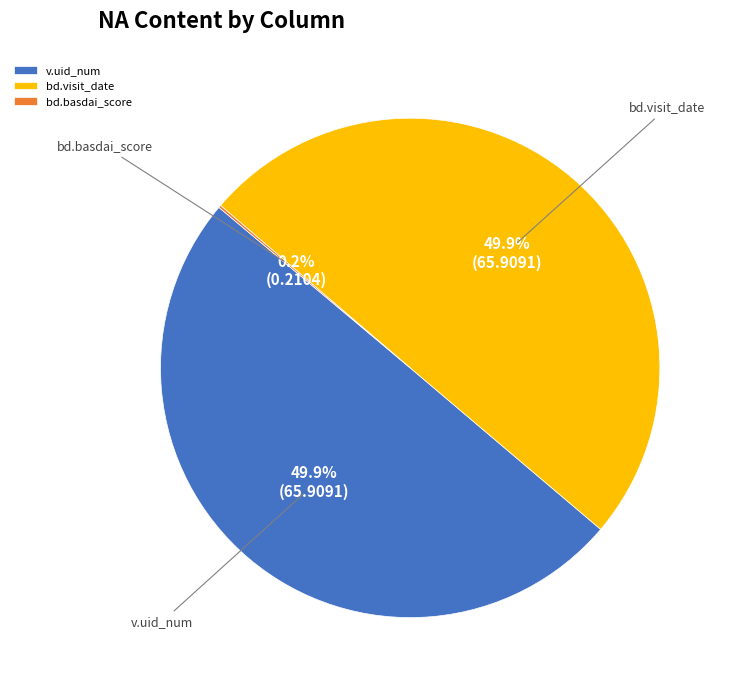

Do v.uid_num and bd.visit_date together represent more than half of the pie?

Yes